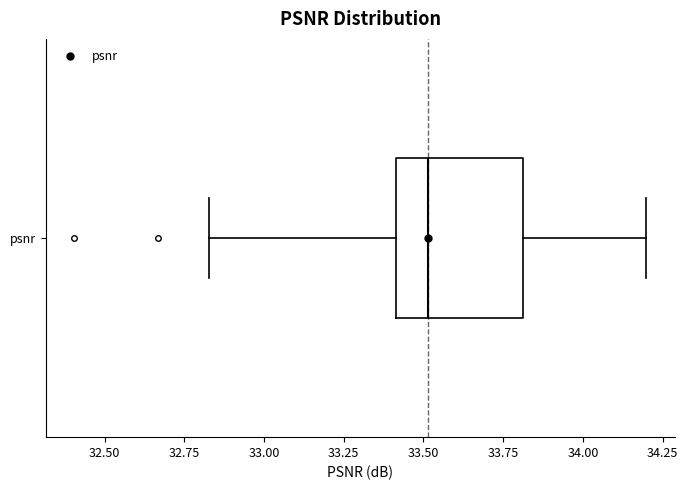

Transcribe this box plot: give where the median line is, the range the box spans, and where the two whiskers end, as read against the x-axis. The values are not printed on the chart, so give them approximately, as read against the axis.

median 33.50, box 33.40 to 33.80, whiskers 32.85 to 34.20